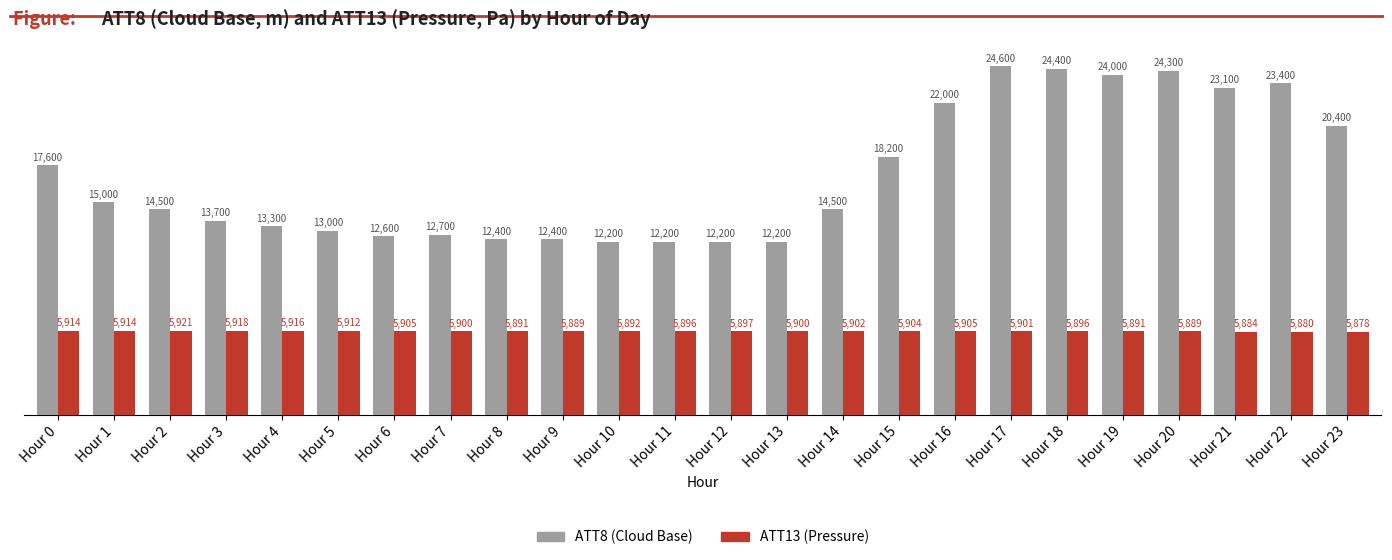

At which category is the sum across all series the highest?

Hour 17